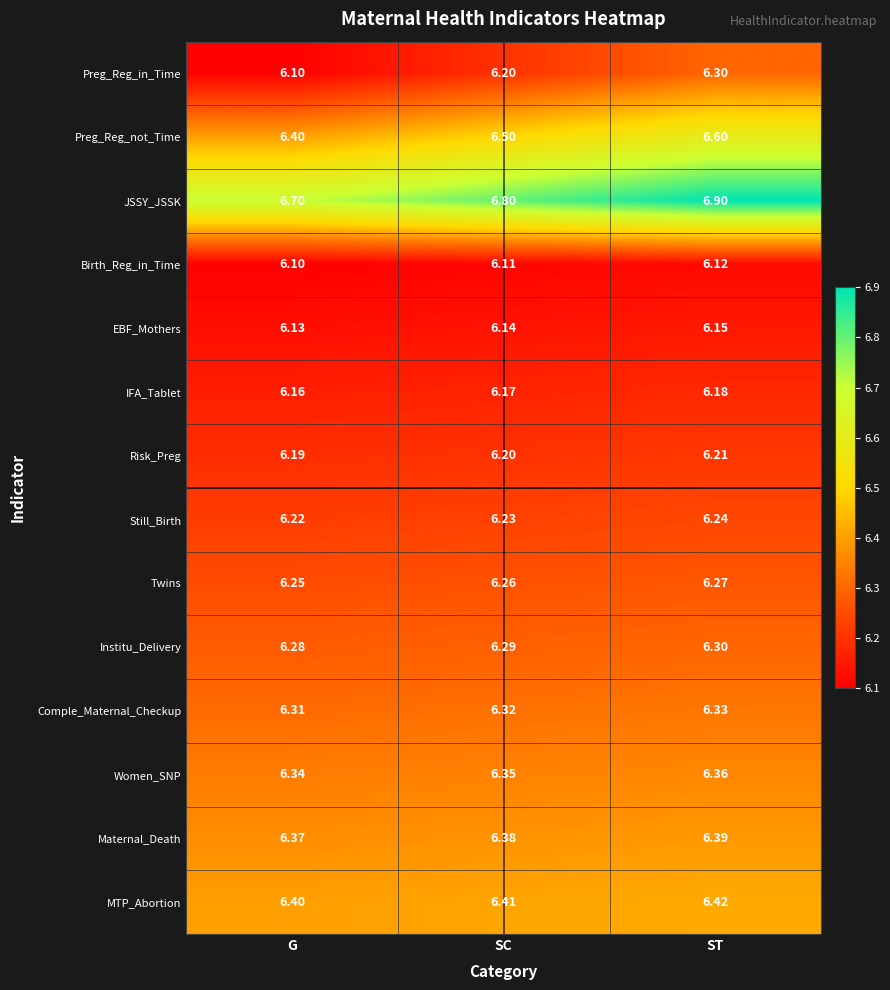

Where is Preg_Reg_not_Time nearest to the value 6?

G